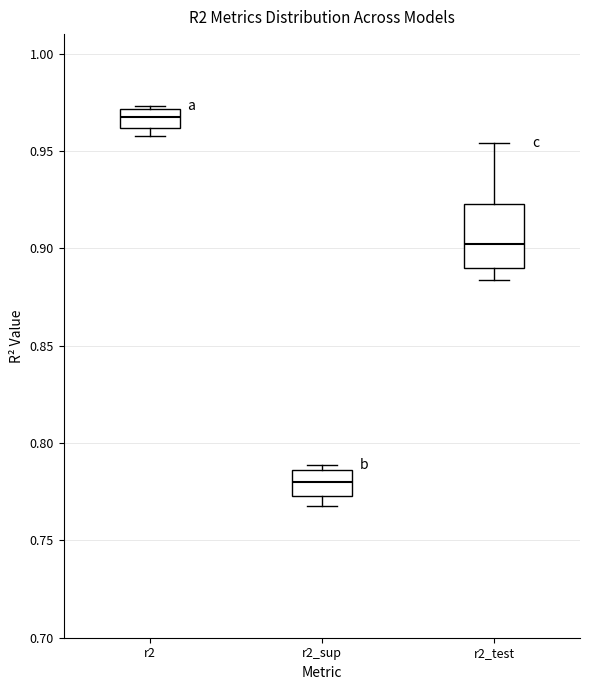

Reading left to right, transcribe this box plot: for each box, give where its median line is, the range the box spans, and where its two whiskers end, as read against the y-axis. The values are not printed on the chart, so give them approximately, as read against the axis.

r2: median 0.965, box 0.960 to 0.970, whiskers 0.960 (just below the box's lower edge) to 0.975
r2_sup: median 0.780, box 0.775 to 0.785, whiskers 0.770 to 0.790
r2_test: median 0.900, box 0.890 to 0.925, whiskers 0.885 to 0.955